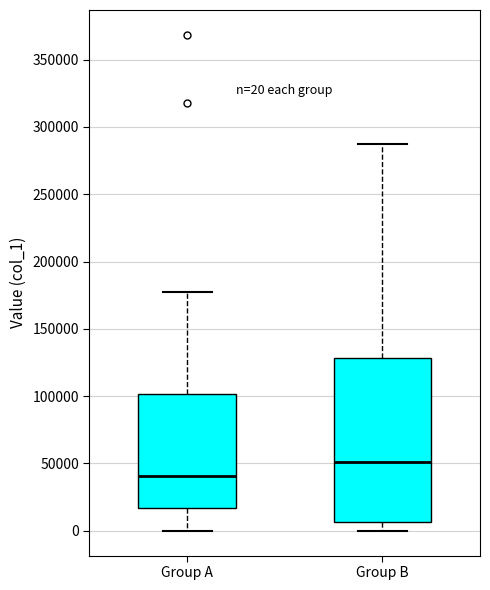

Comparing the boxes themselves (not the whiskers), which one is the tallest?

Group B